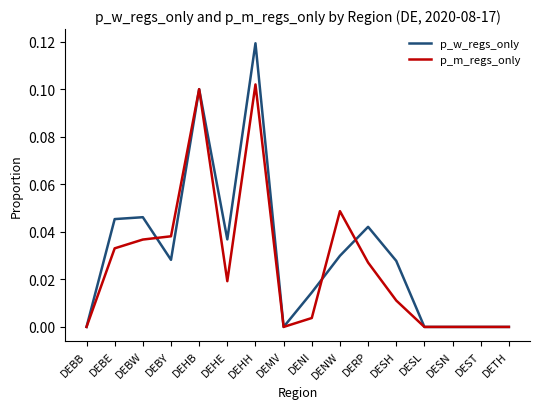

What position from the right is DEHH?

10